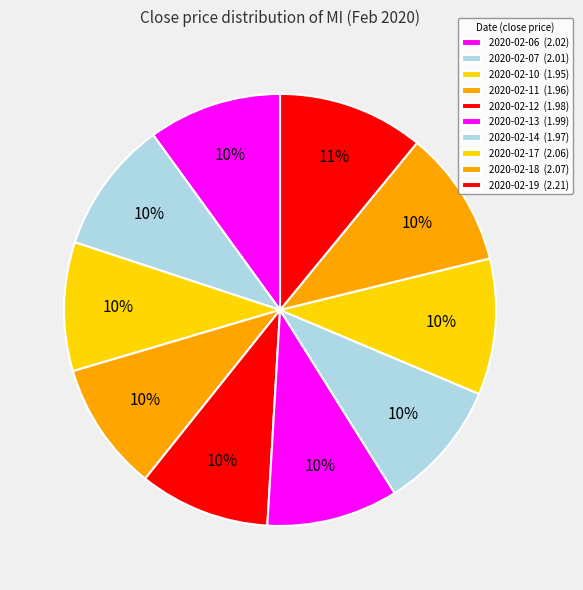

Count the number of slices in the pie.

10